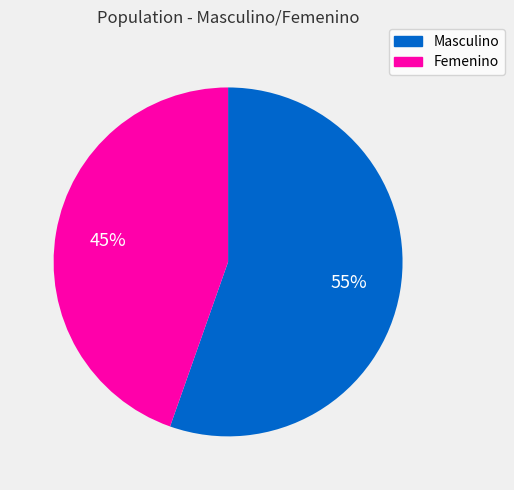

How many slices are in this pie chart?

2